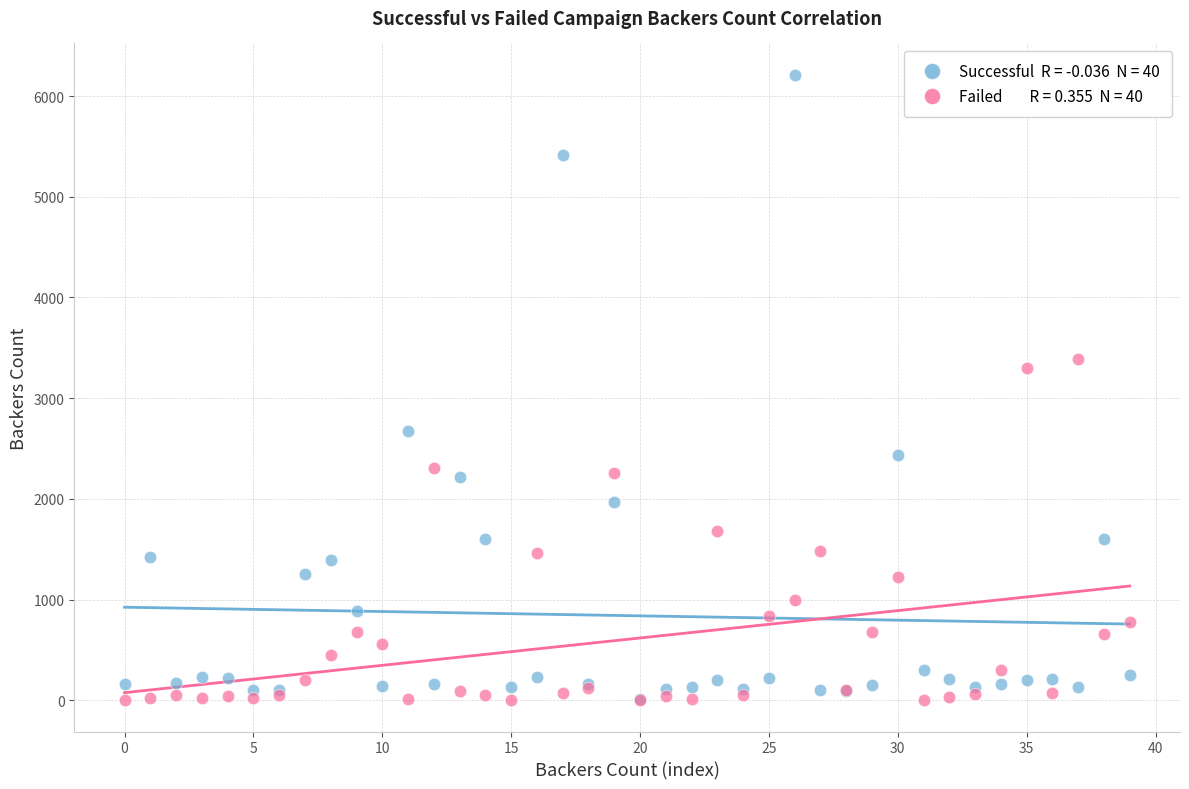

Across all series, what Y value is closest to 3106?

3304